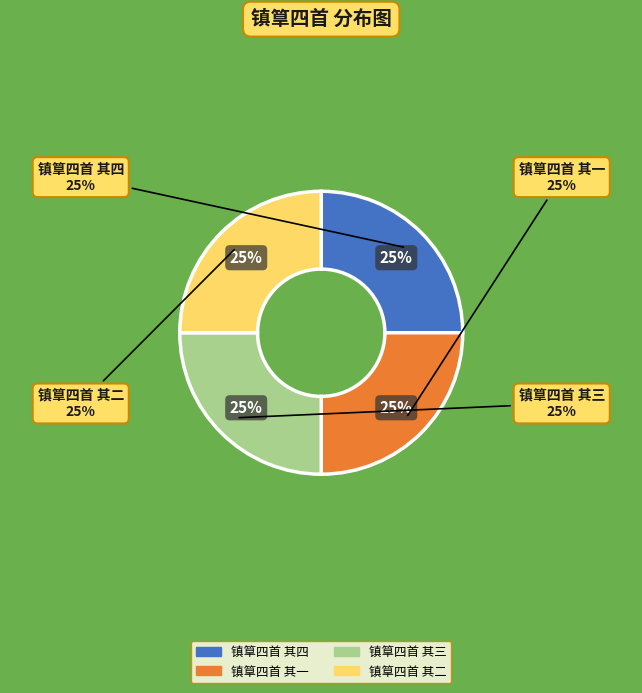

To the nearest percent, what is the average slice percentage?

25%